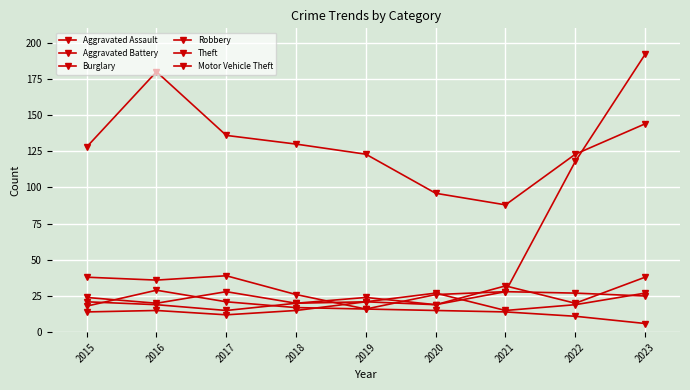

How many categories are shown in the chart?

9